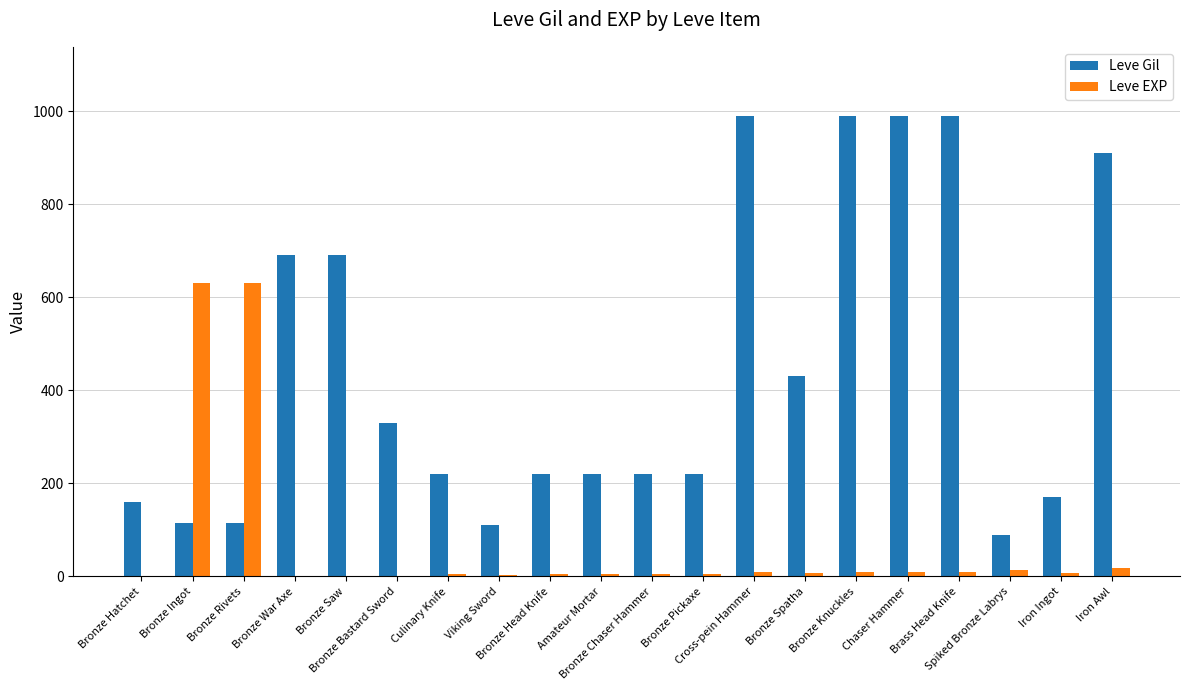

Which series has the widest spread of values?

Leve Gil